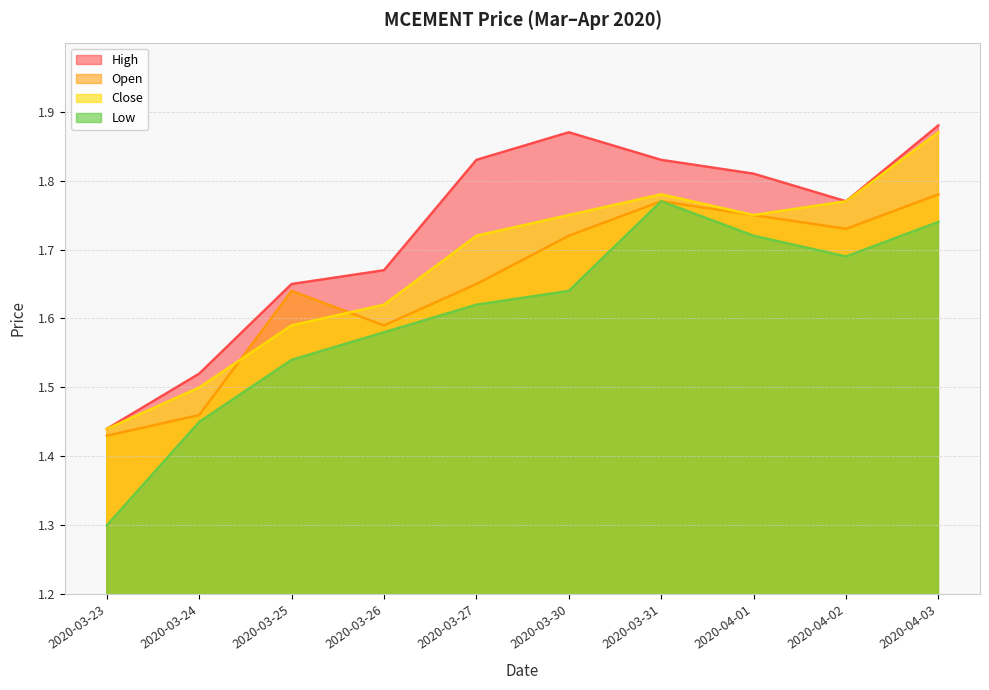

What is the total value across all series at 2020-03-30?

7.0